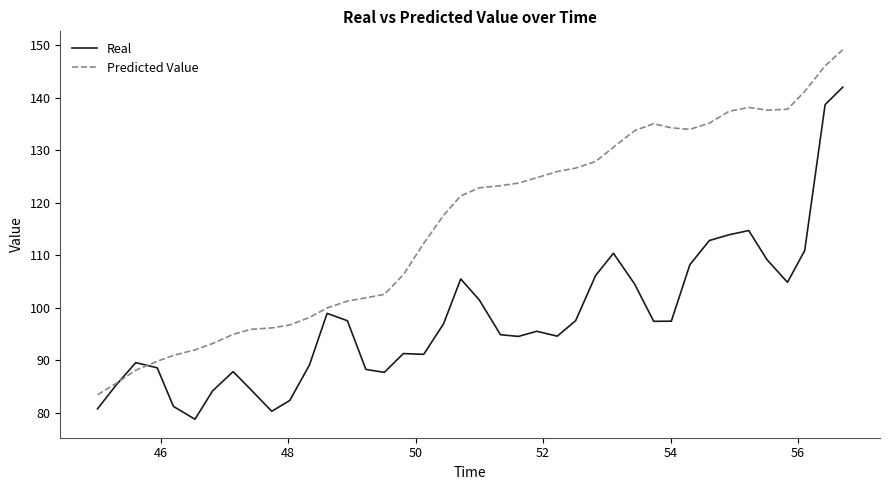

What is the smallest value displayed?

78.8